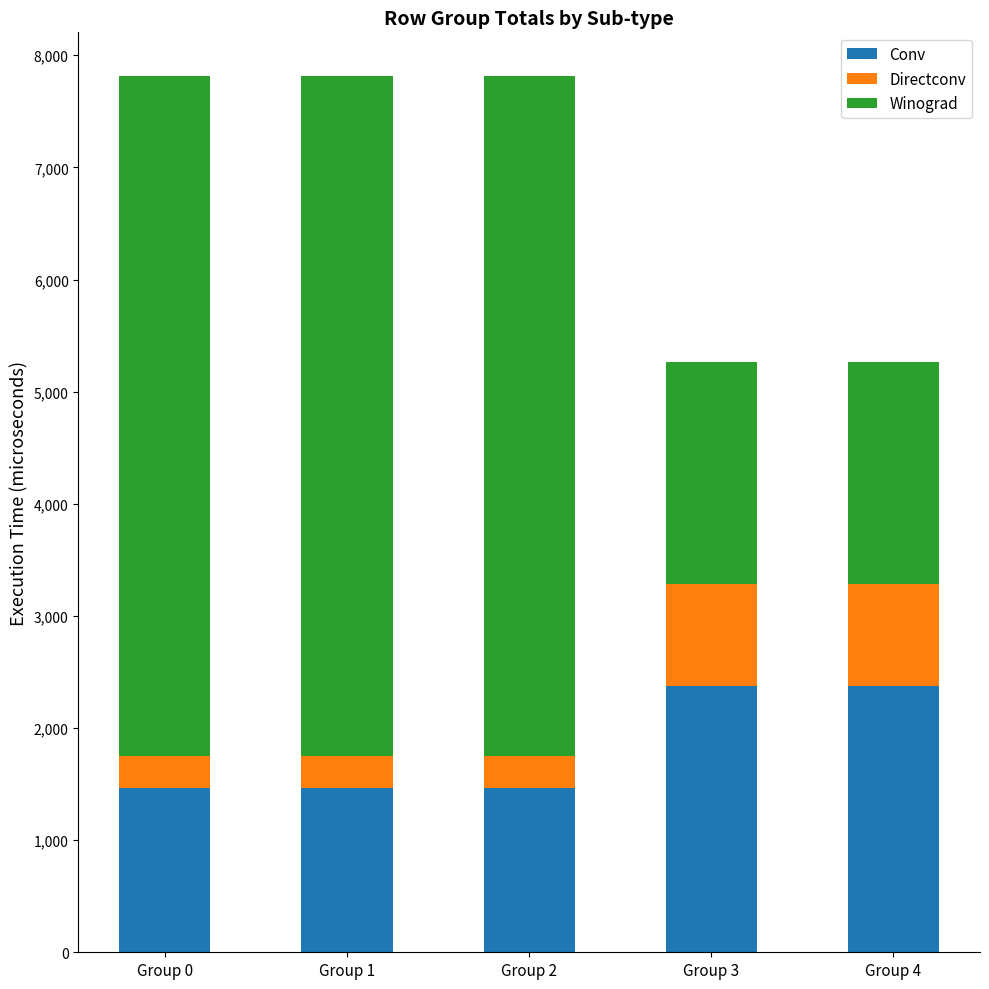

What is the total value across all series at Group 4?

5259.9